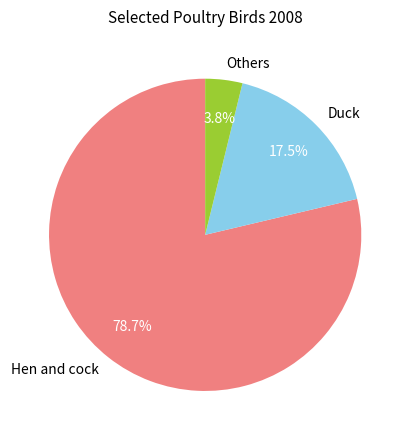

Which has a higher value, Others or Hen and cock?

Hen and cock